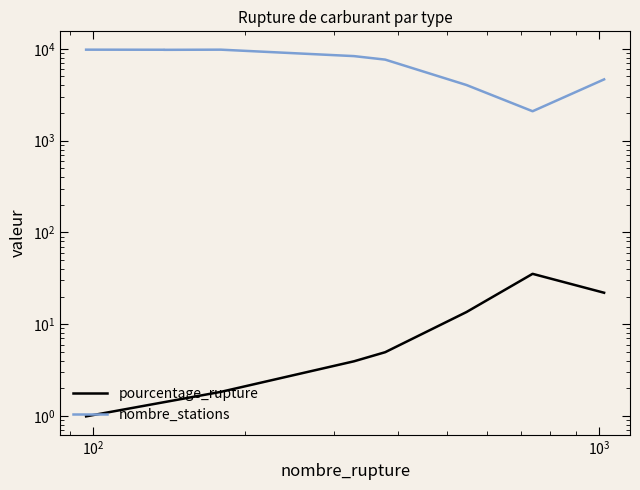

Reading right to left, what are all the values shown in this chart?

pourcentage_rupture: 22.0	35.4	13.6	5.0	3.9	1.8	1.4	1.4	1.0
nombre_stations: 4649.0	2090.0	4038.0	7633.0	8334.0	9797.0	9759.0	9777.0	9797.0